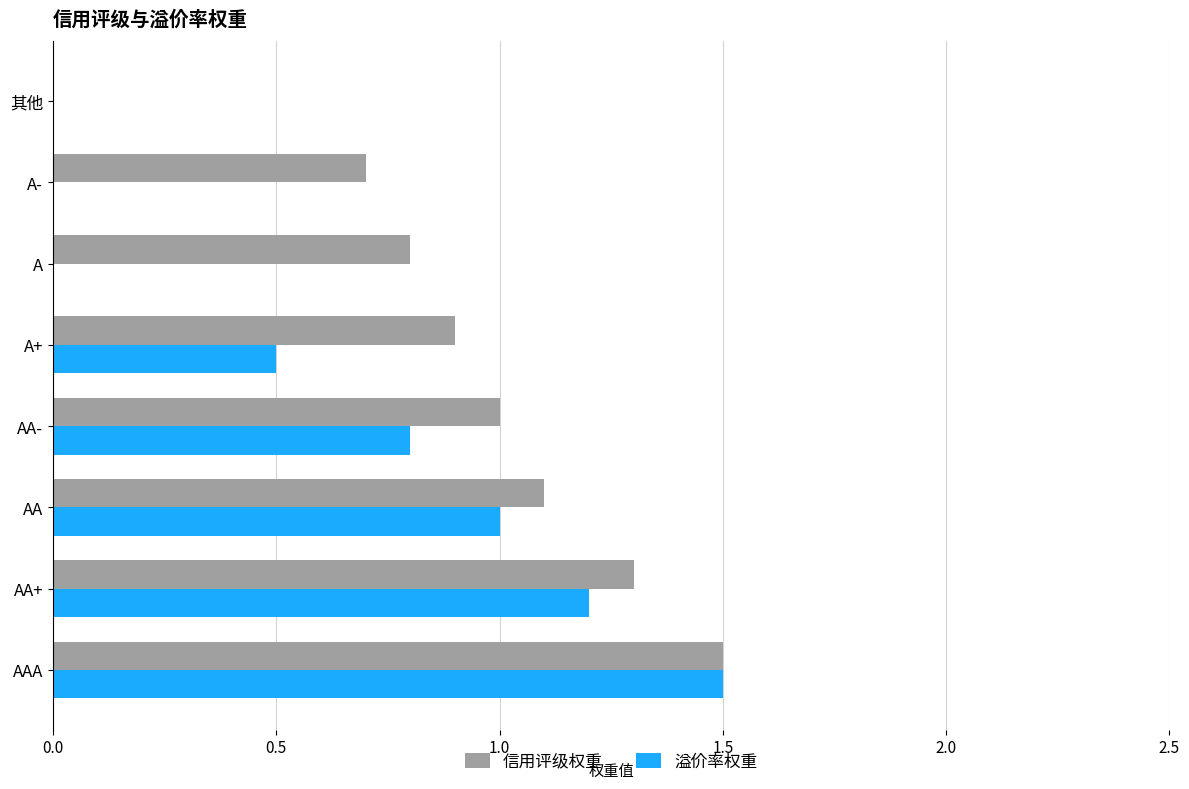

What is the sum of all 信用评级权重 values?

7.3